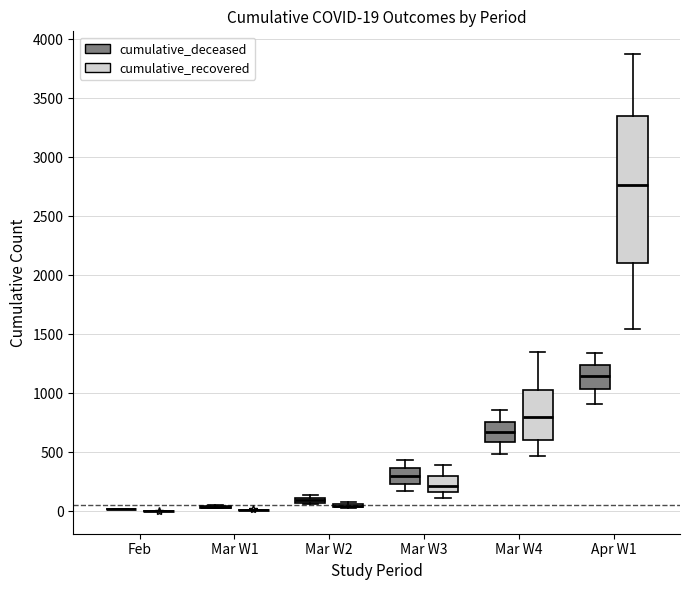

Which box is the tallest, from its lower edge to its upper edge?

Apr W1 (cumulative_recovered)